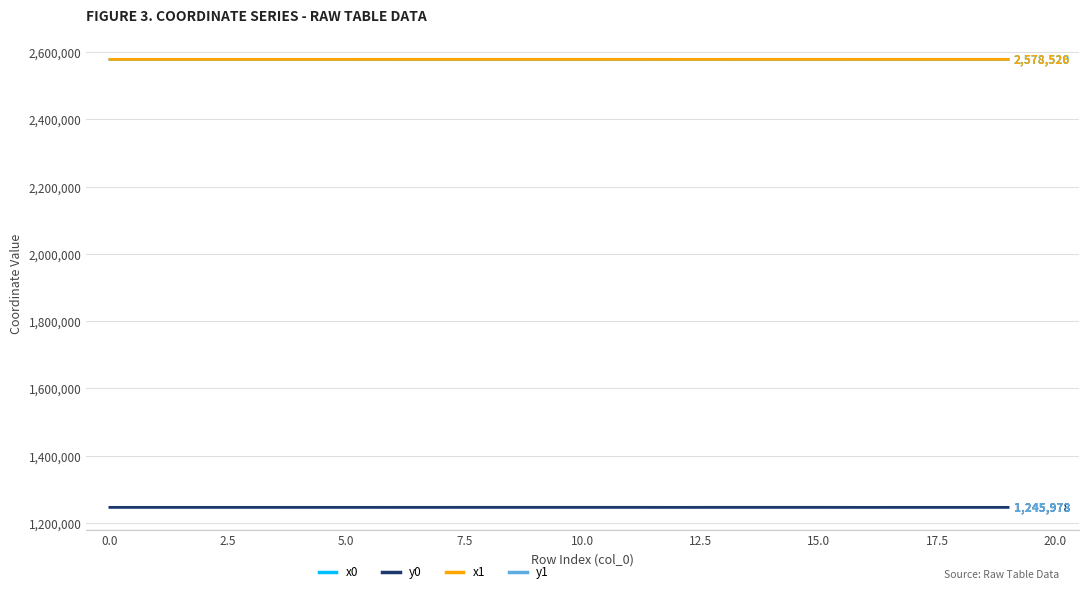

What is the maximum value for y1?

1246052.2